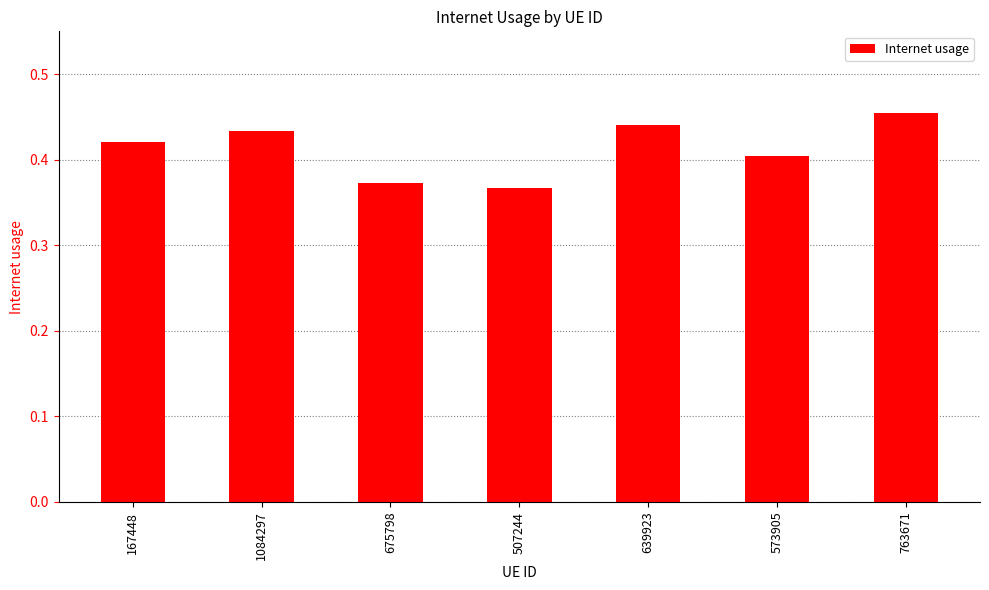

Does the chart contain stacked bars?

No